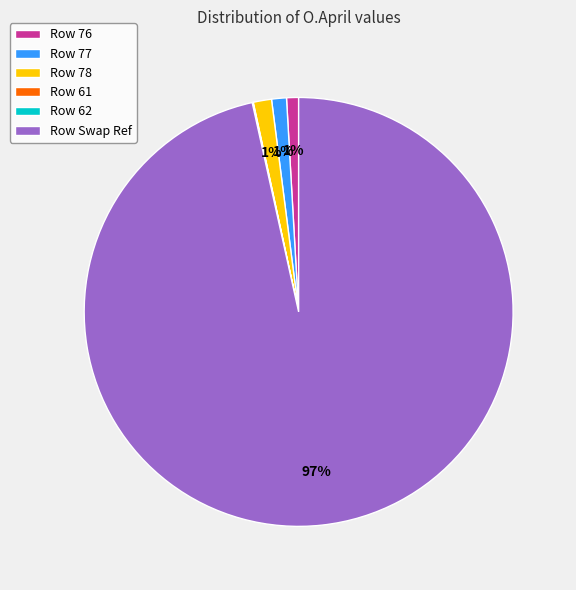

Which has a higher value, Row 76 or Row Swap Ref?

Row Swap Ref